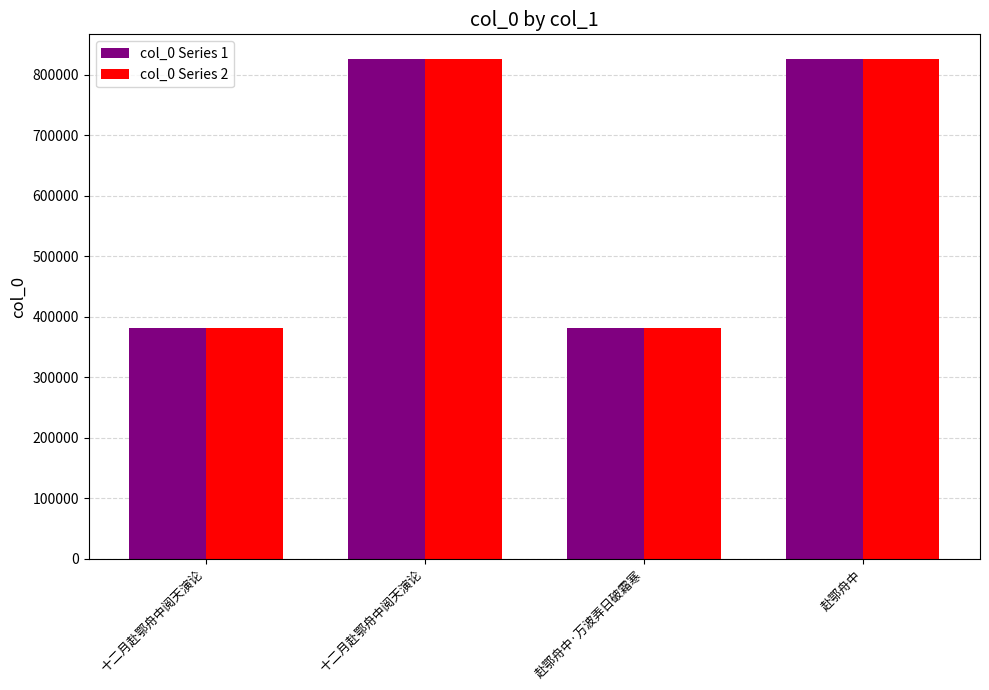

Count the number of data series in this chart.

2